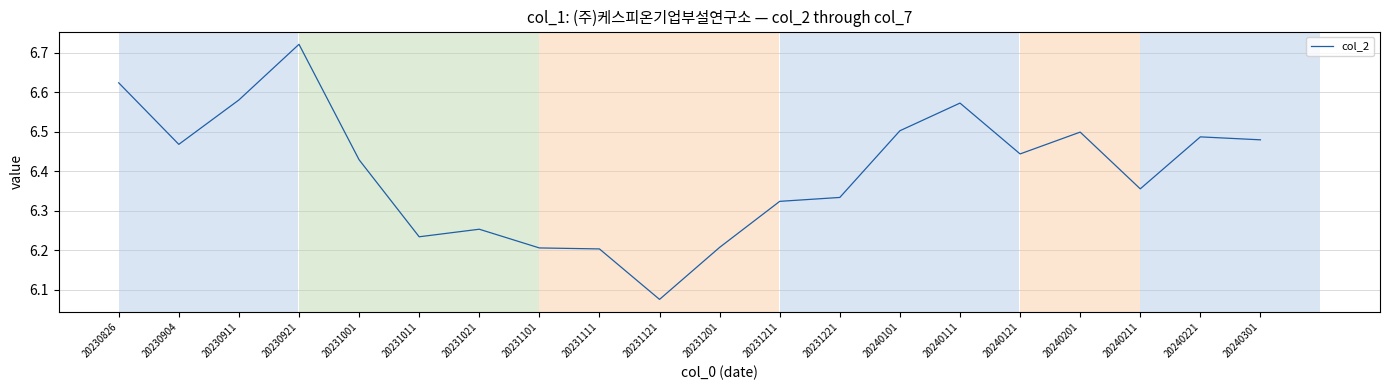

Which label corresponds to the smallest value in the chart?

20231121